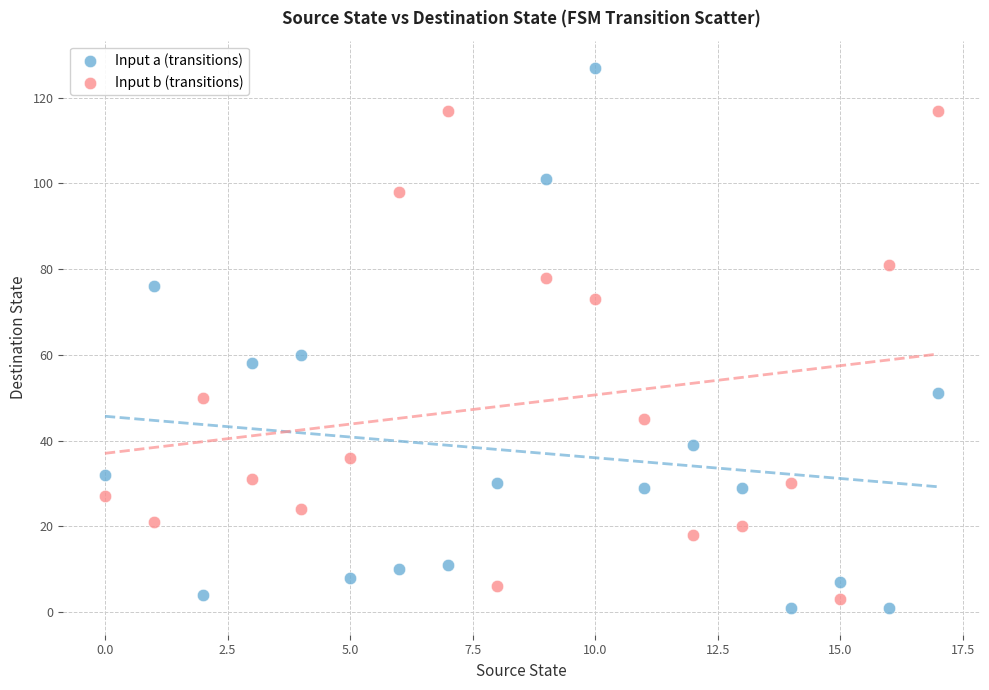

Across all data points, what is the range of Y values (max minus min)?

126